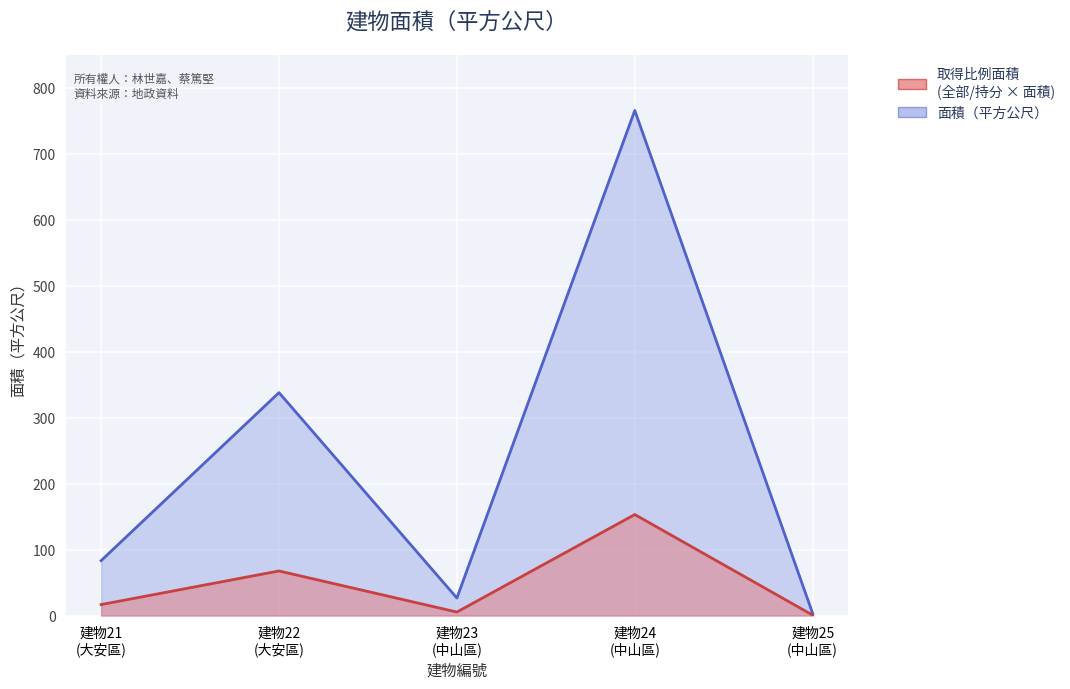

True or false: 面積（平方公尺）_line and 取得比例面積_line cross at least once.

False